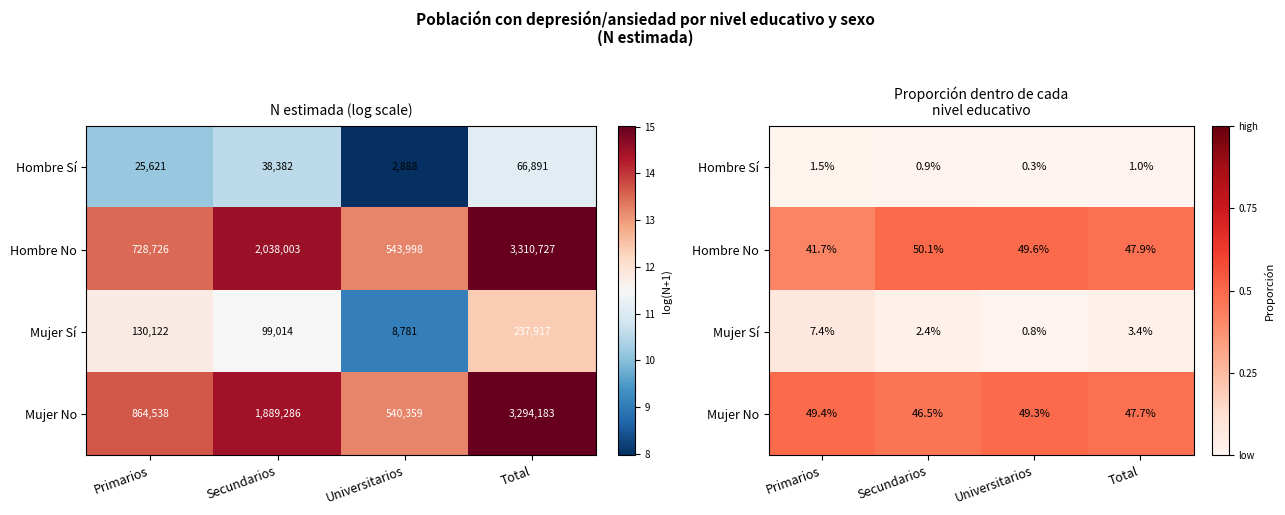

Between Secundarios and Primarios, which is larger?

Primarios